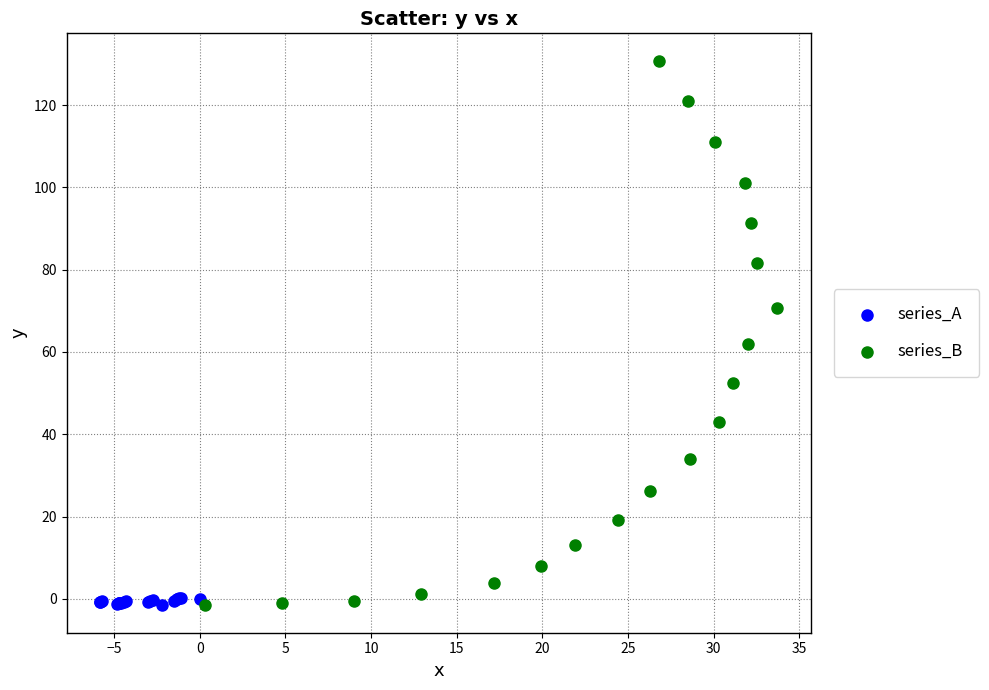

Which series has the widest spread of Y values?

series_B